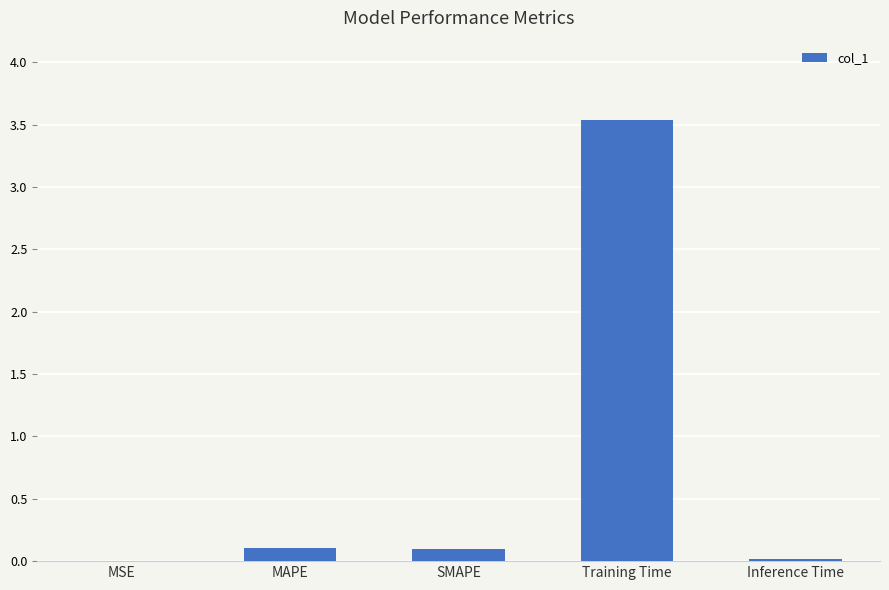

The chart shows a value of 3.5 at Training Time. True or false?

True